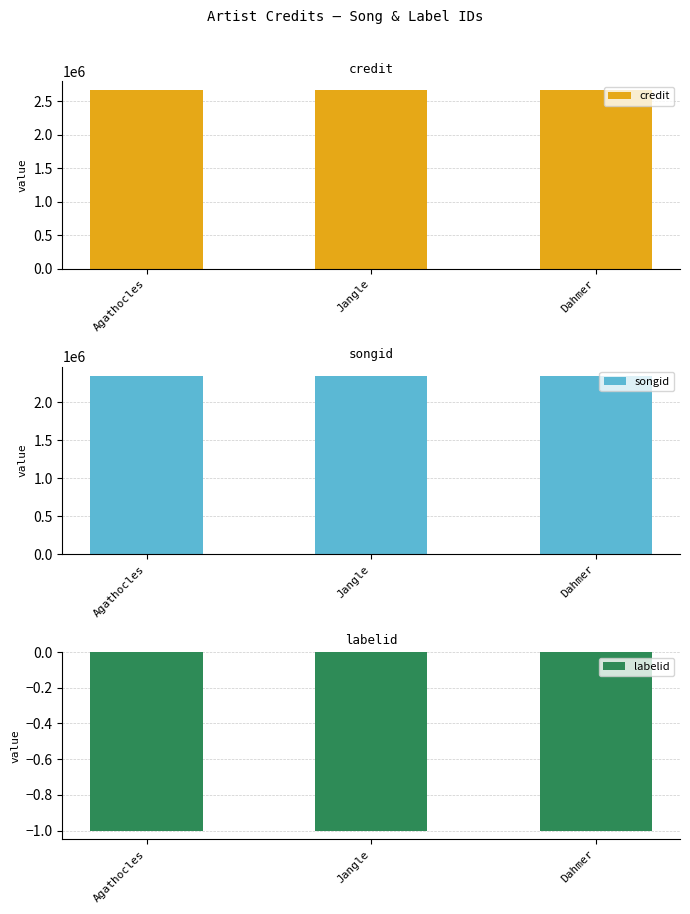

Is it true that credit equals 2662846 at Agathocles?

True